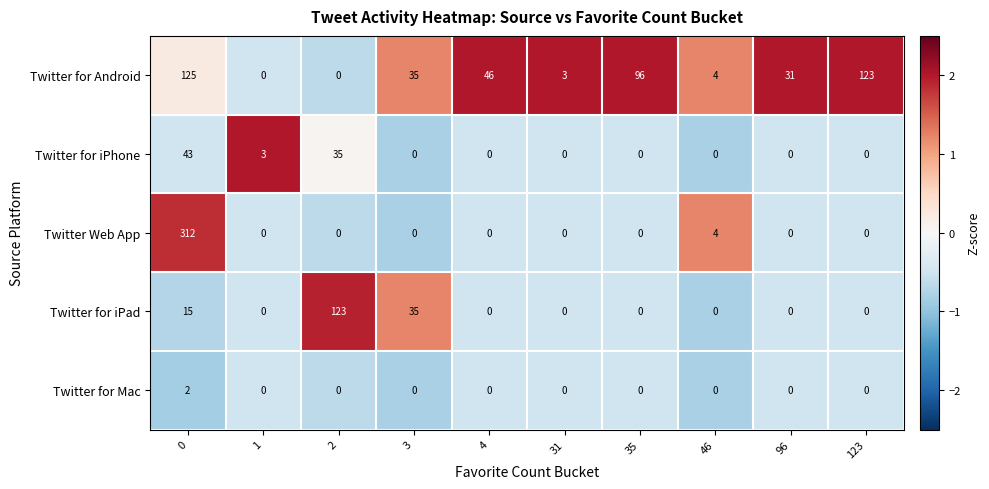

Which series changed the most between 1 and 2?

Twitter for iPad